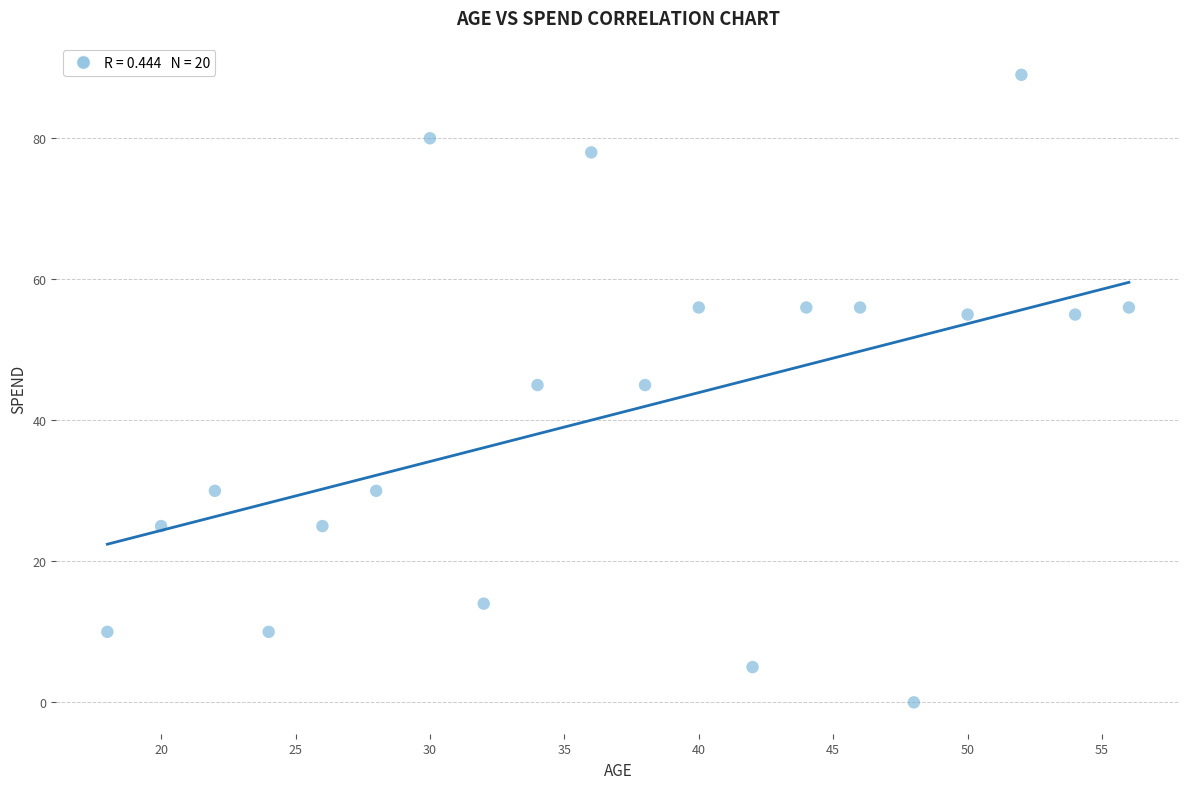

What is the range of X values (max minus min)?

38